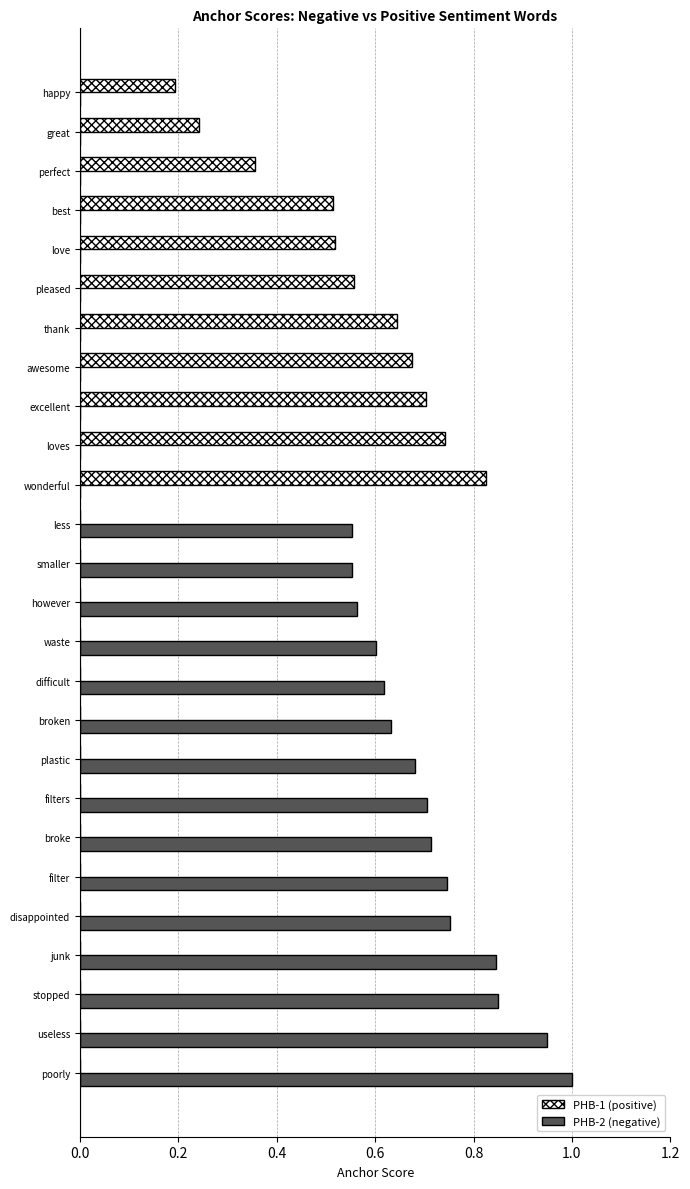

Between broke and love, which series saw the biggest shift?

PHB-2 (negative)